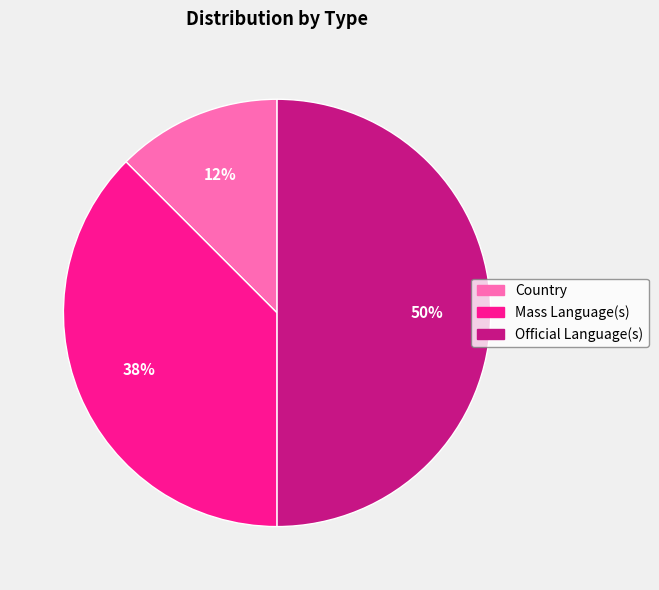

What percentage is the Official Language(s) slice, to the nearest percent?

50%